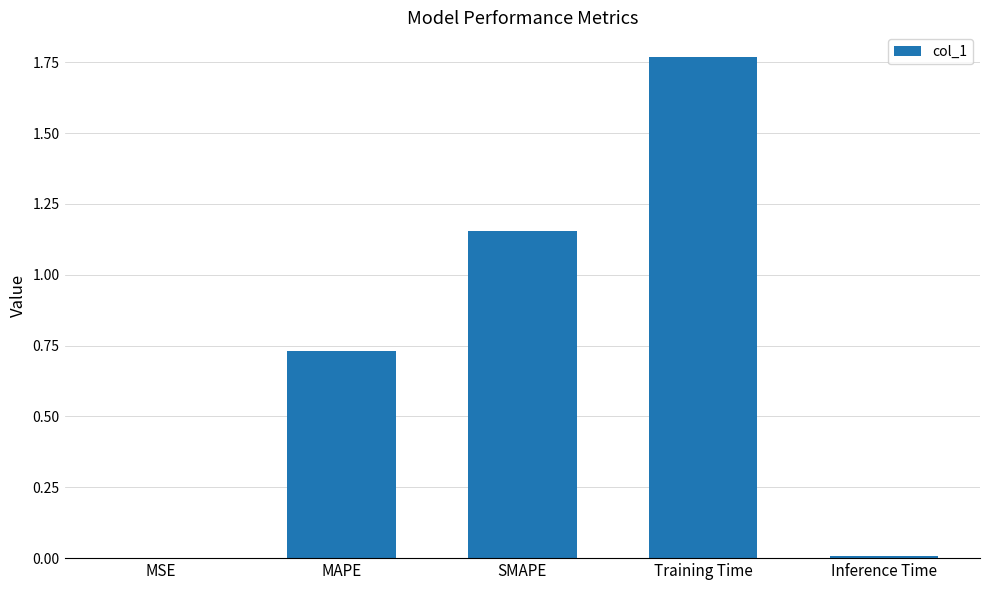

What is the change in value from MSE to SMAPE?

+1.2